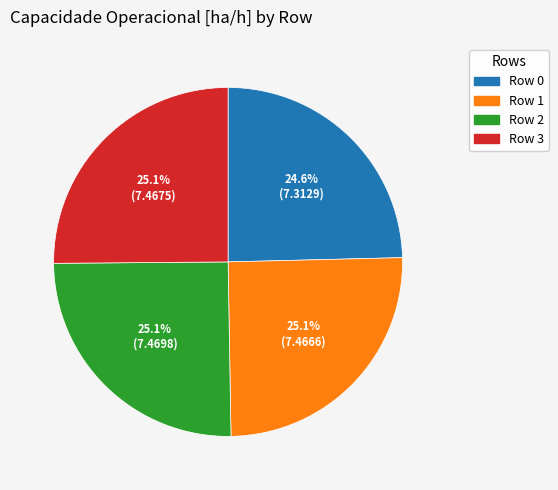

Is Row 1 the majority of the pie?

No